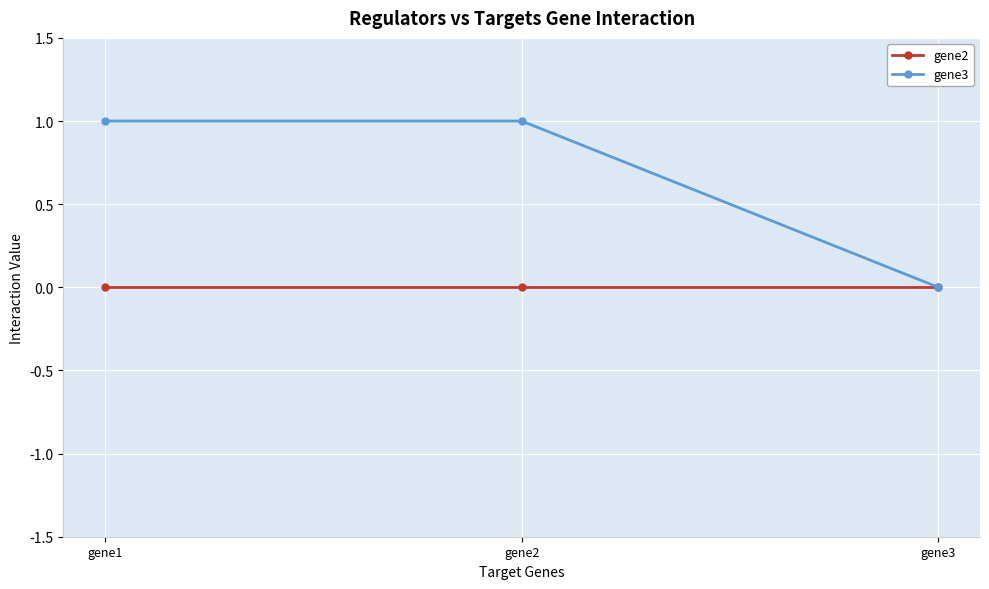

Reading right to left, transcribe all the data shown in this chart.

gene2: 0	0	0
gene3: 0	1	1